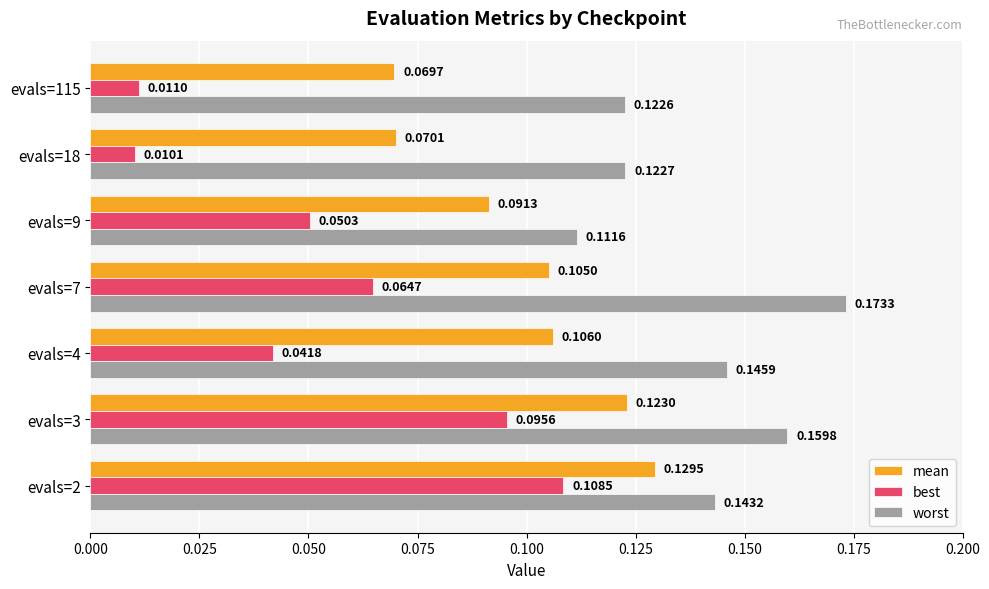

Count the number of categories in the chart.

7